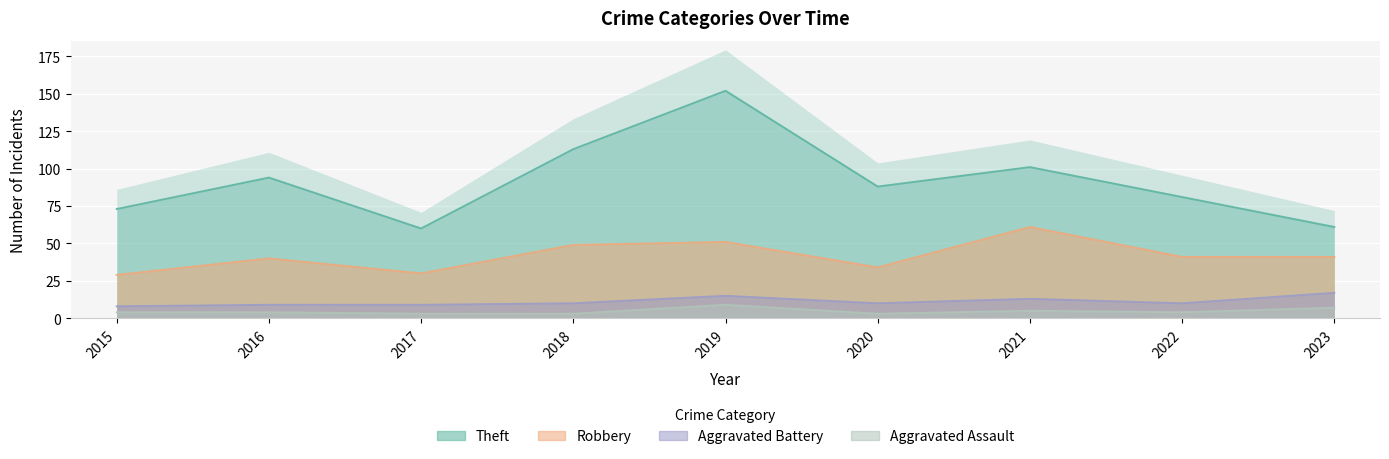

What is the smallest value displayed?

3